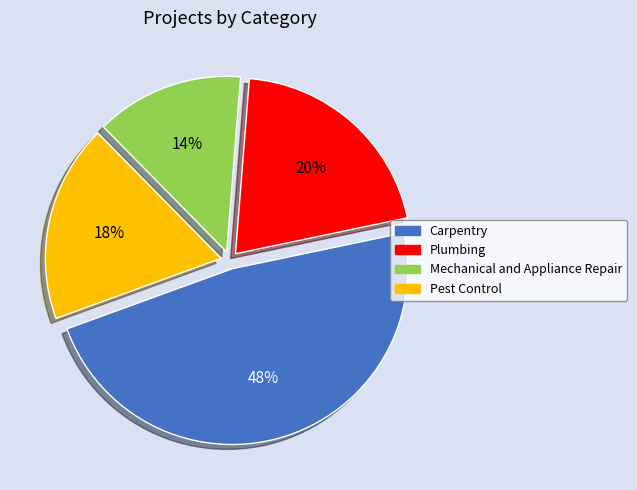

To the nearest percent, what is the average slice percentage?

25%